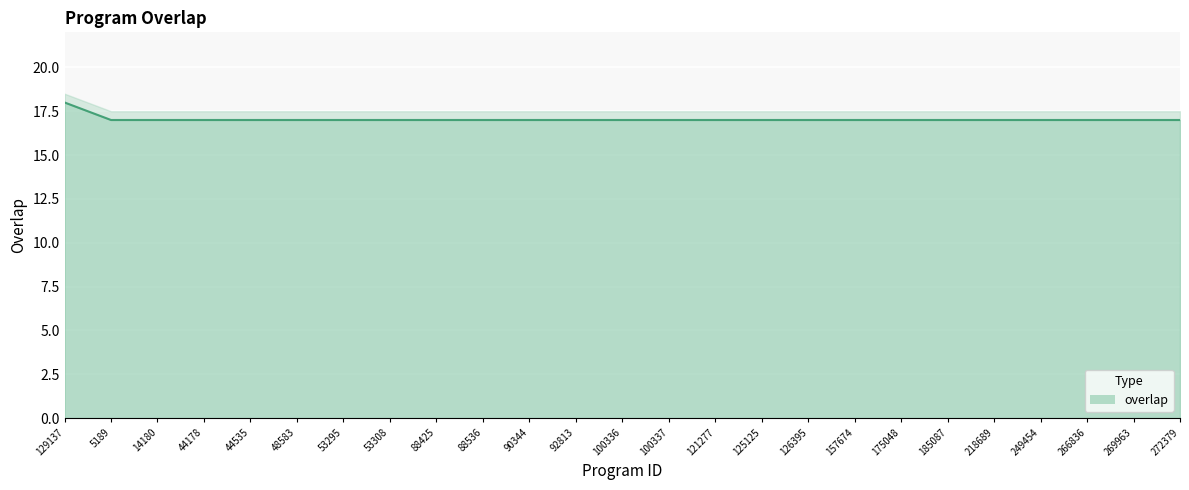

What value does the data have at 53308?

17